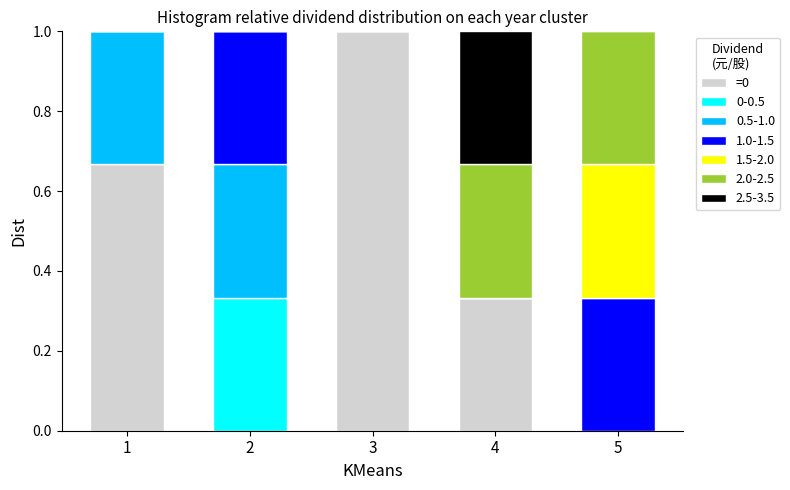

What is the total value across all series at 2?

1.0